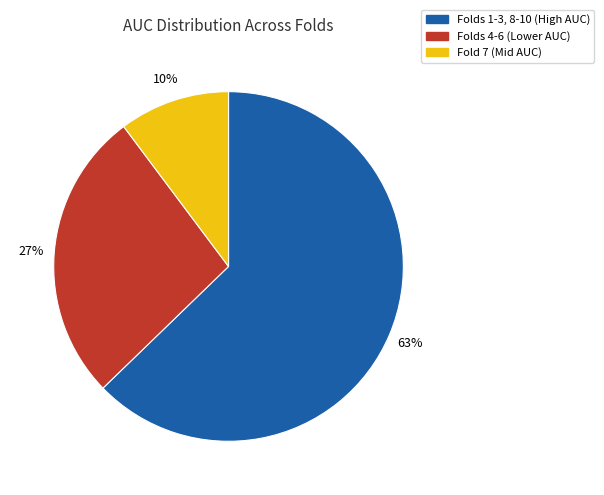

Combined, do Fold 7 (Mid AUC) and Folds 4-6 (Lower AUC) account for over 50%?

No